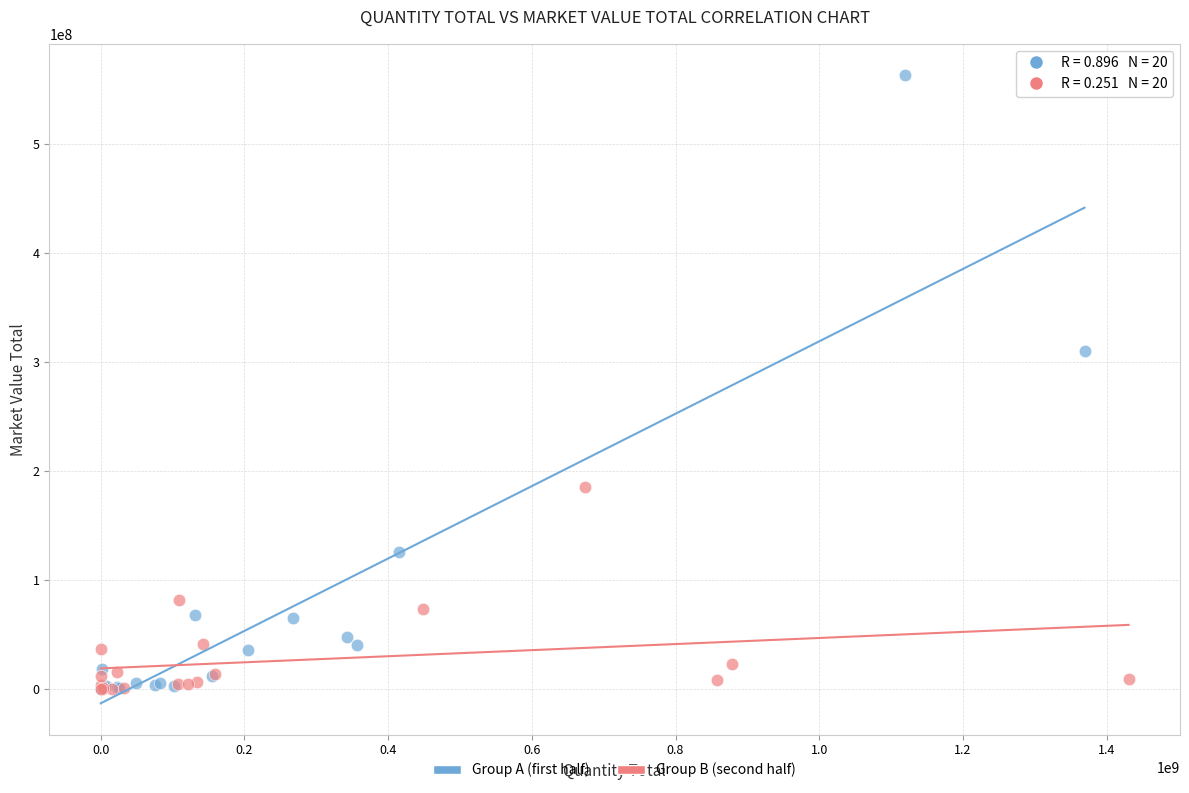

Which series has the largest Y range (max minus min)?

Group A (first half)